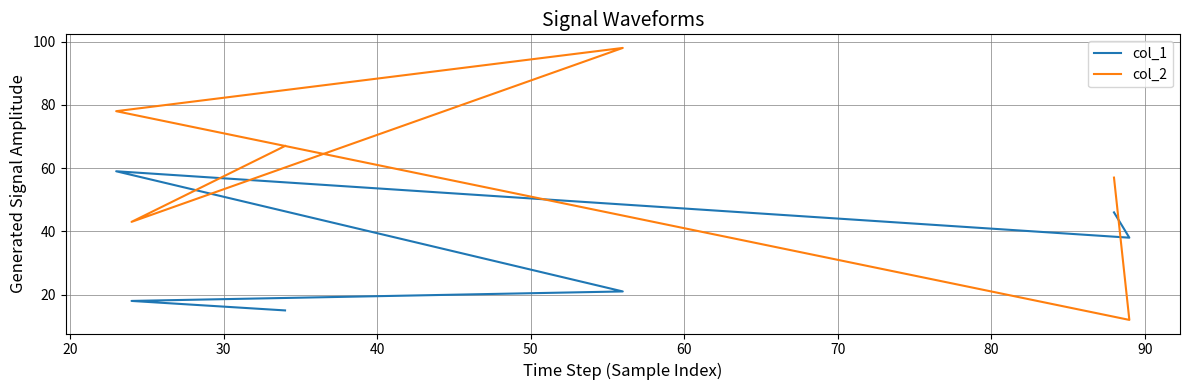

What is the greatest value displayed?

98